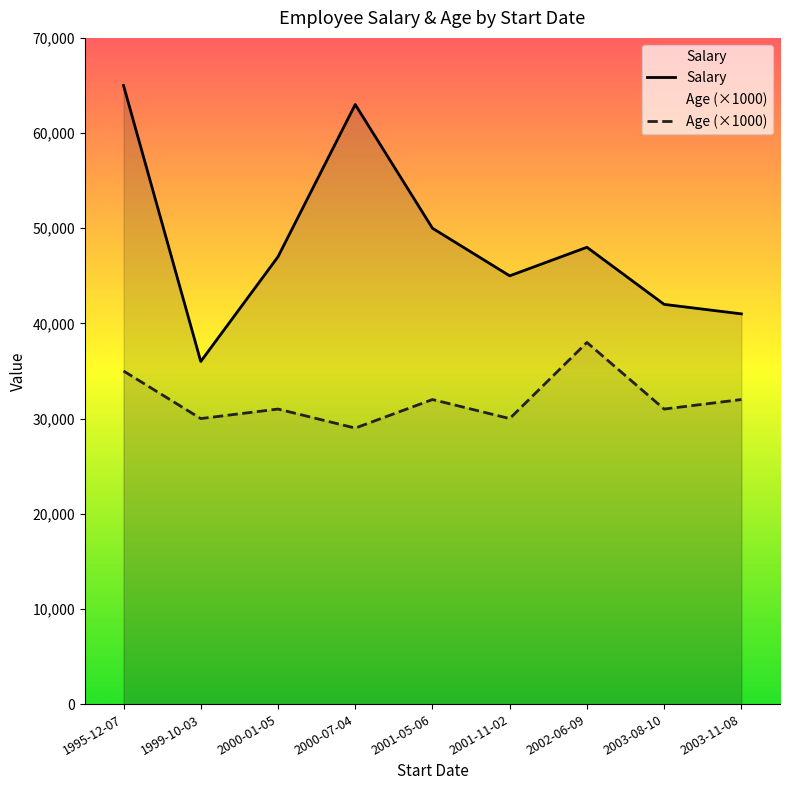

Reading left to right, extract all data points from this chart.

Salary: 65000	36000	47000	63000	50000	45000	48000	42000	41000
Age (×1000): 35000	30000	31000	29000	32000	30000	38000	31000	32000